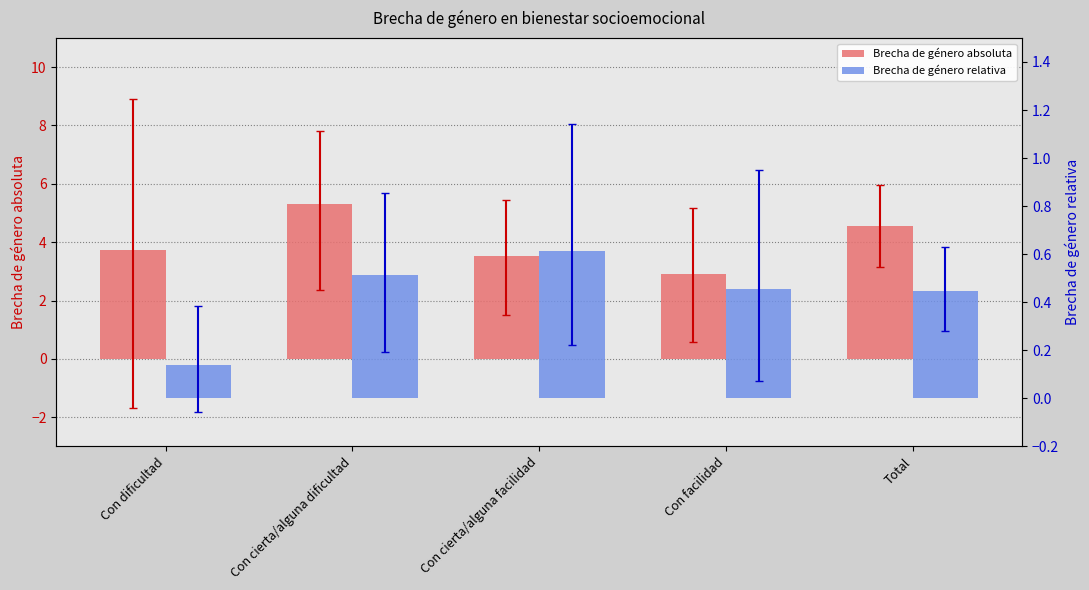

At which category is the sum across all series the highest?

Con cierta/alguna dificultad